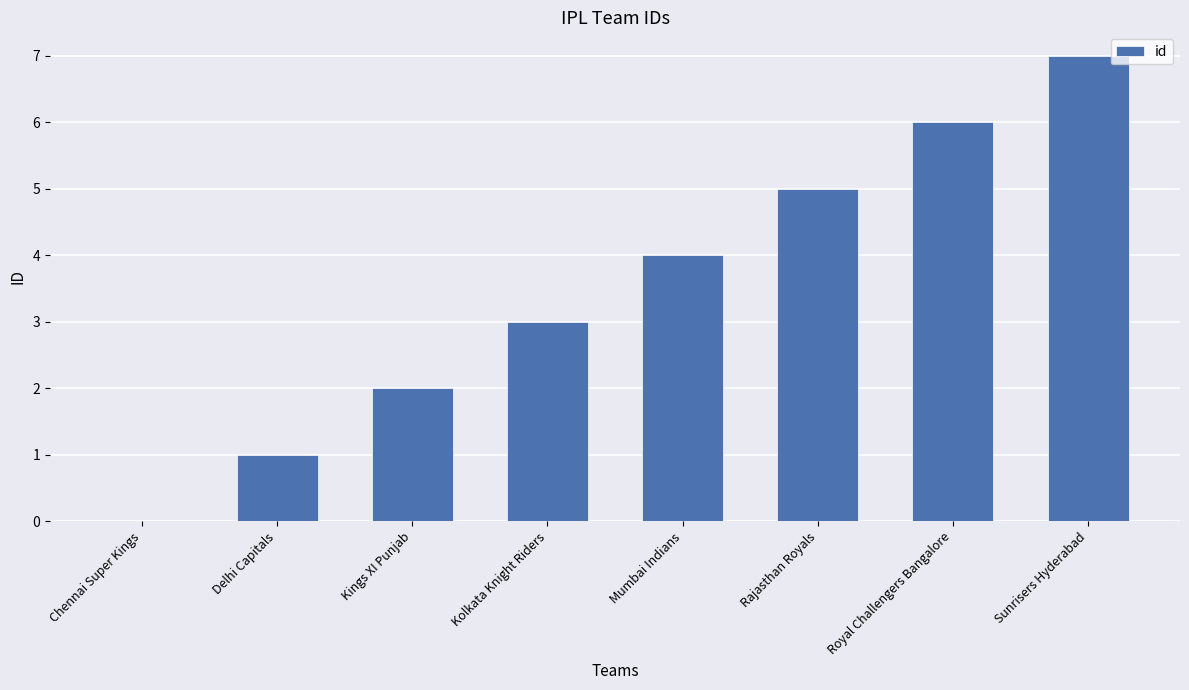

True or false: the data shows 4 at Kings XI Punjab.

False